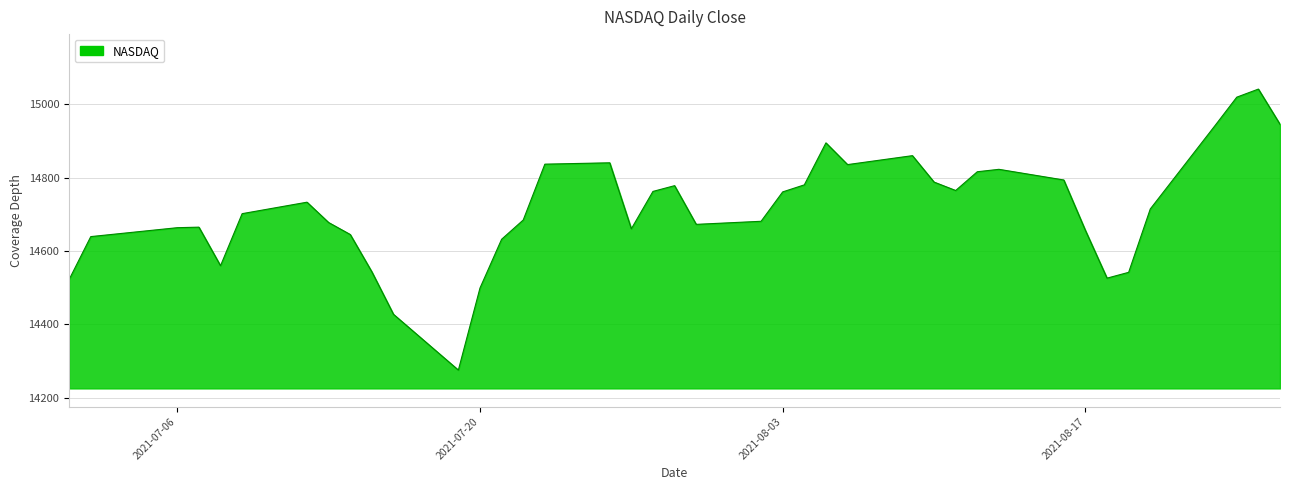

What is the minimum value shown in the chart?

14275.0